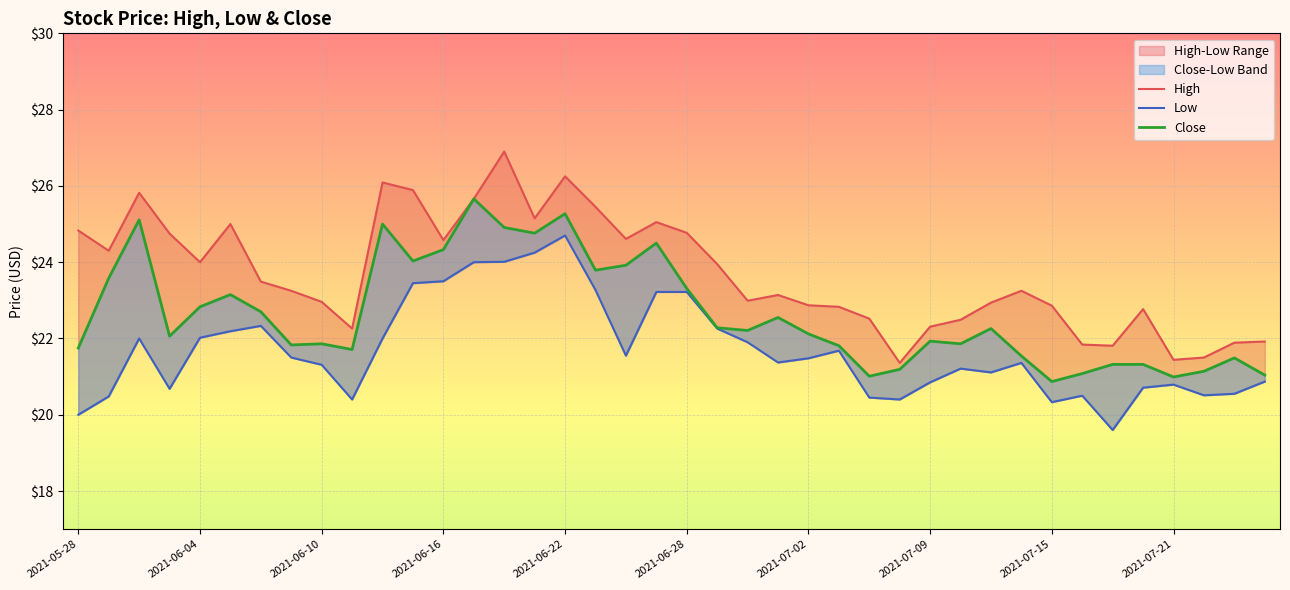

What is the value of the Low point at the 10th from the left?

20.4